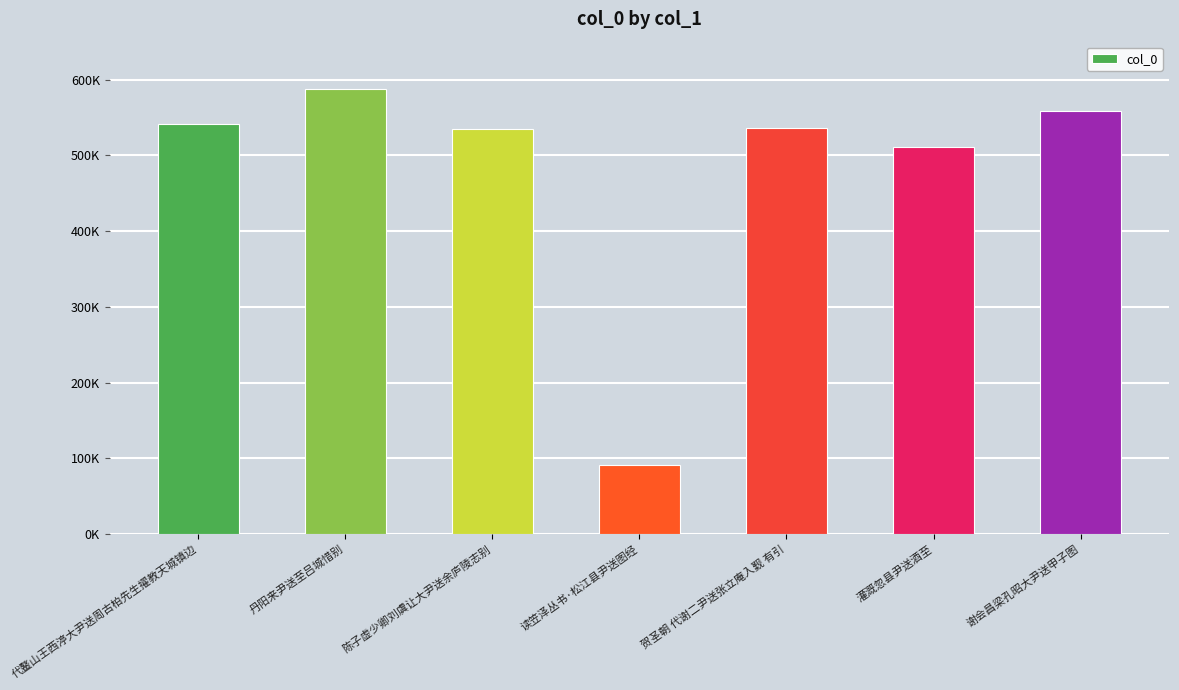

Rank the categories by value from lowest to highest.

读笠泽丛书·松江县尹送图经, 灌溉忽县尹送酒至, 陈子虚少卿刘虞让大尹送余庐陵志别, 贺圣朝 代谢二尹送张立庵入觐 有引, 代鳌山王西渟大尹送周古柏先生擢教天城镇边, 谢会昌梁孔昭大尹送甲子图, 丹阳来尹送至吕城惜别